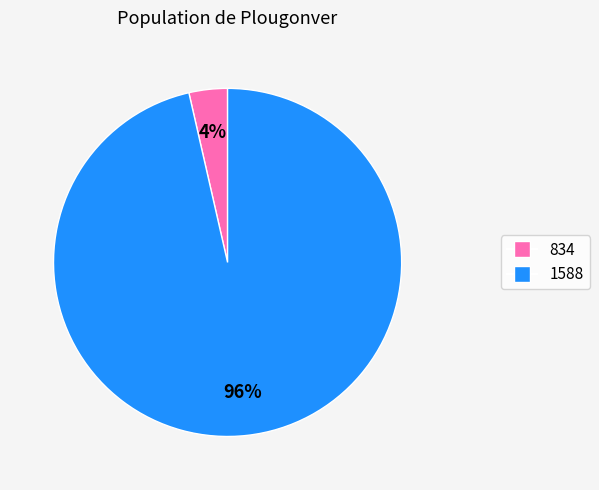

What is the largest slice in the pie chart?

1588